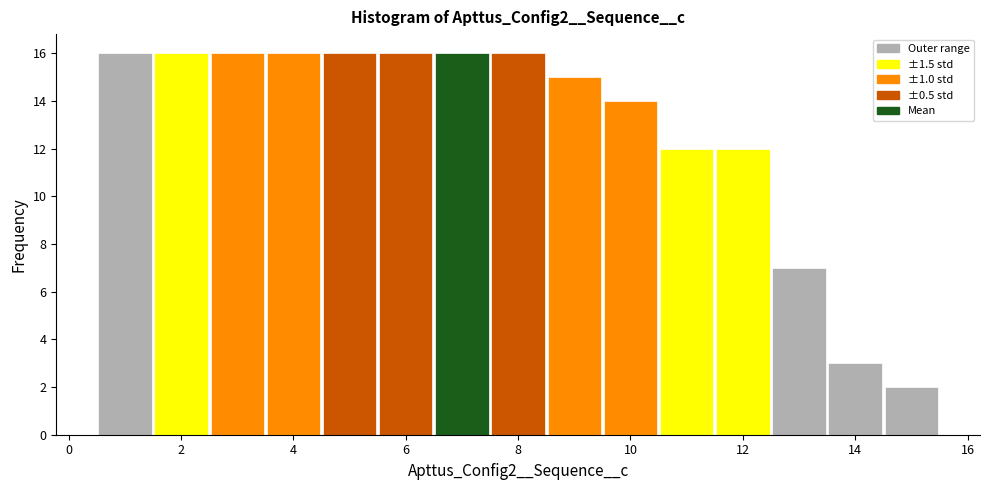

Reading left to right, transcribe this chart: for each bar, give the range it covers on the x-axis and its height. Neither the bar edges nor the heights are printed on the chart, so give them approximately, as read against the axes.

0.5 to 1.5: 16
1.5 to 2.5: 16
2.5 to 3.5: 16
3.5 to 4.5: 16
4.5 to 5.5: 16
5.5 to 6.5: 16
6.5 to 7.5: 16
7.5 to 8.5: 16
8.5 to 9.5: 15
9.5 to 10.5: 14
10.5 to 11.5: 12
11.5 to 12.5: 12
12.5 to 13.5: 7
13.5 to 14.5: 3
14.5 to 15.5: 2